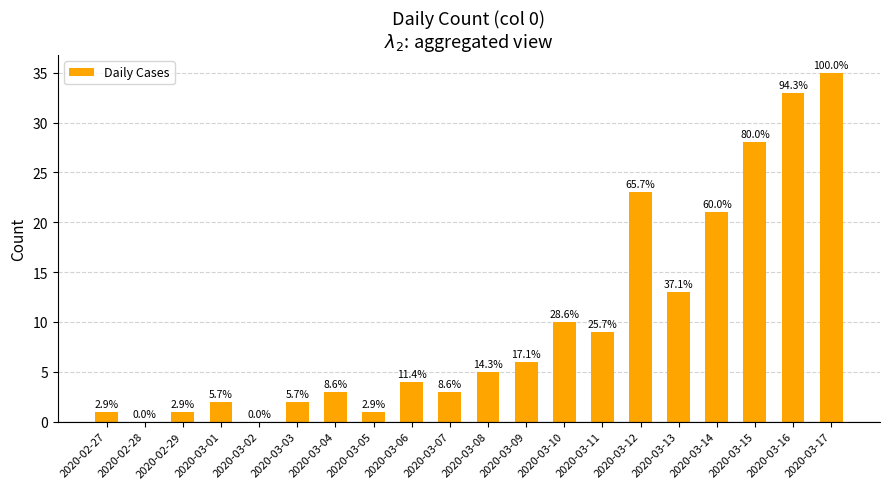

Are the bars horizontal?

No